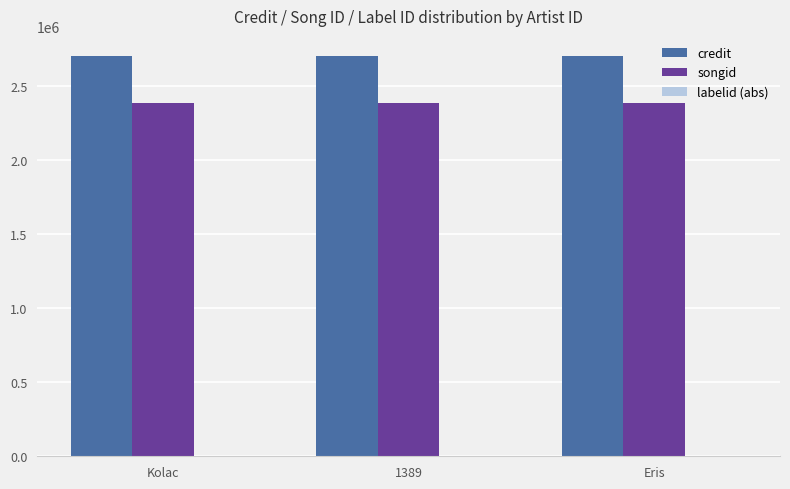

What is the greatest value displayed?

2702641